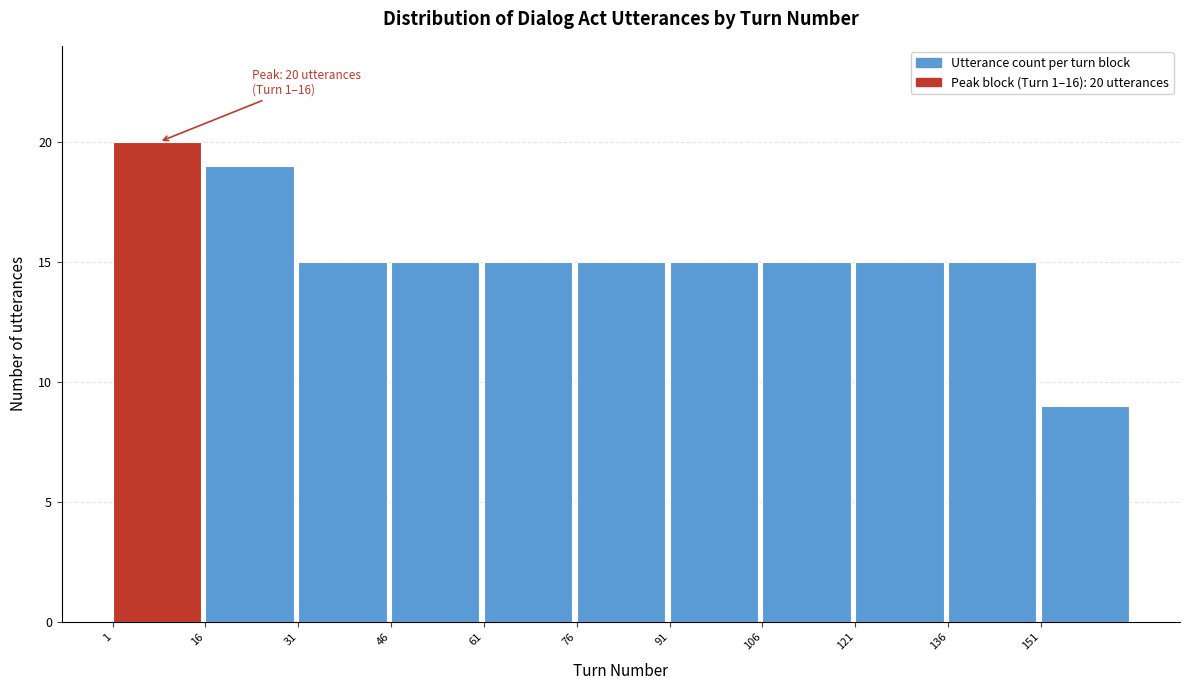

Over which range of the x-axis is the bar tallest?

1 to 16